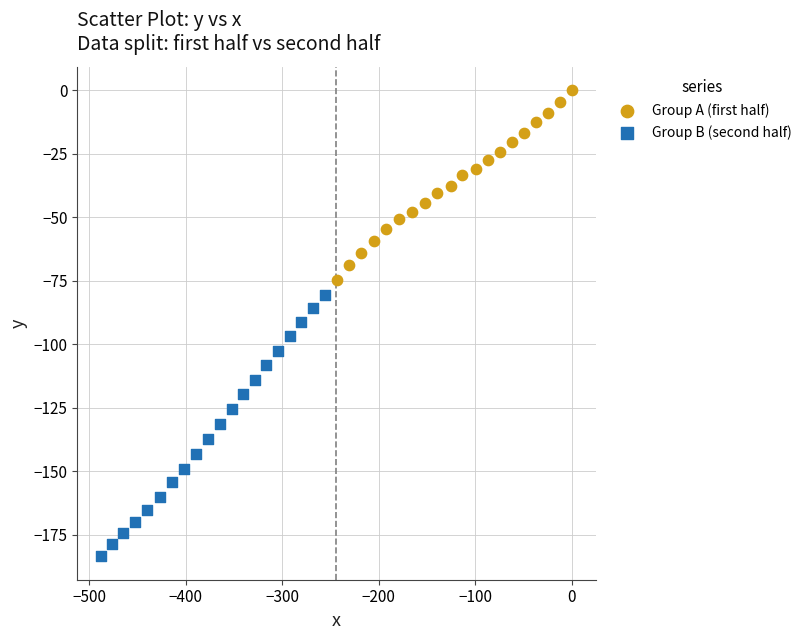

Which series contains the highest Y value?

Group A (first half)